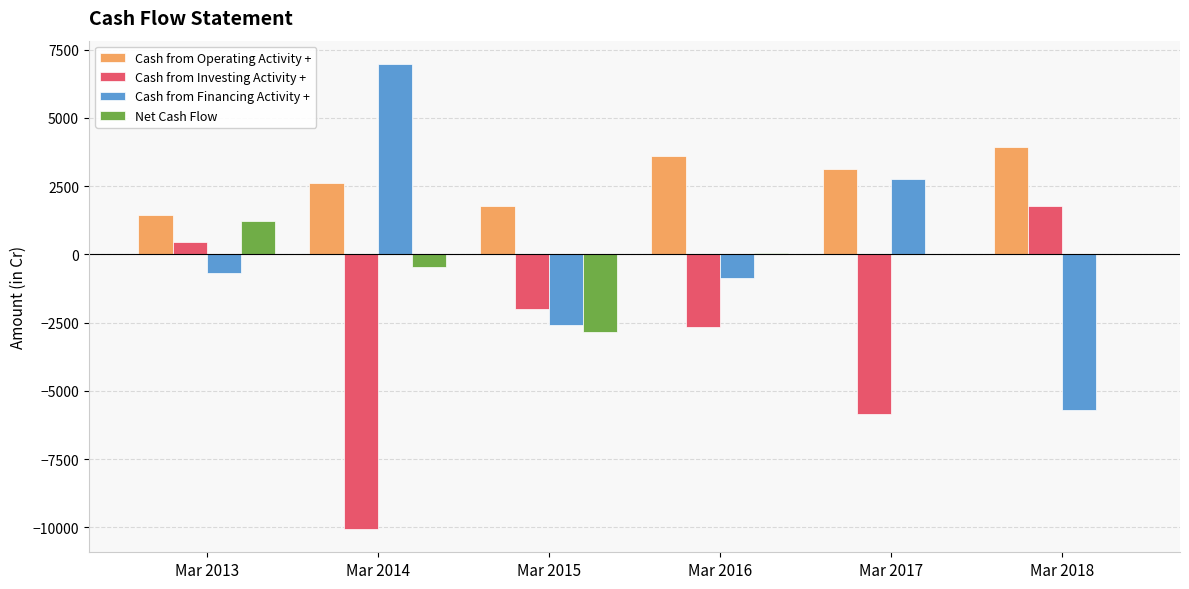

At which label does Cash from Investing Activity + reach its peak?

Mar 2018